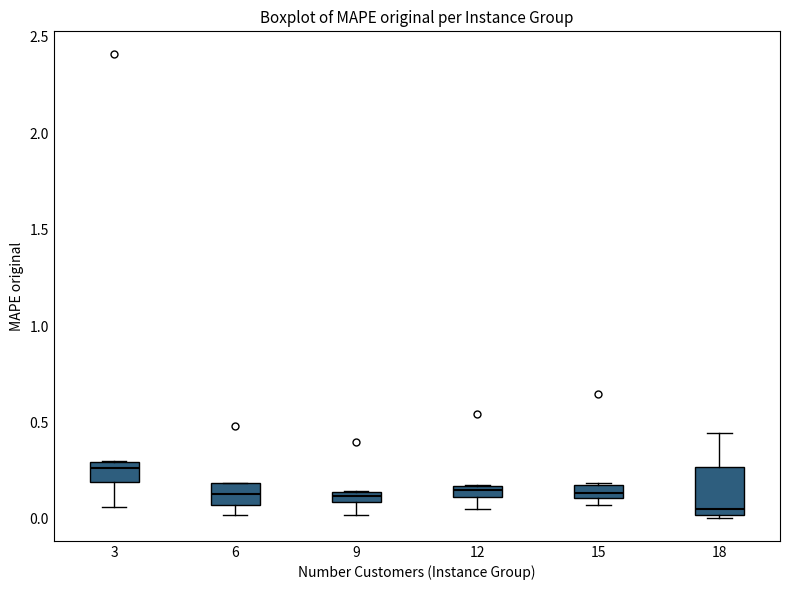

Comparing the boxes themselves (not the whiskers), which one is the tallest?

18